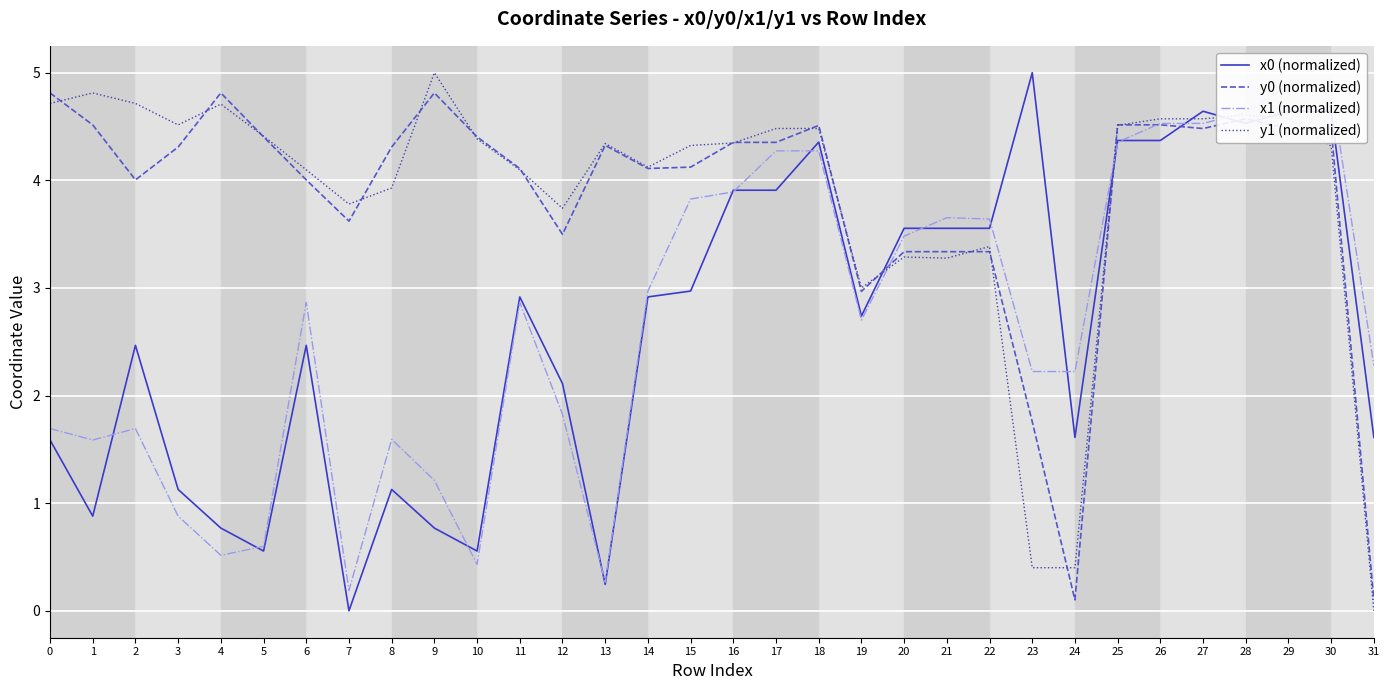

What is the value of the y0 (normalized) point at the 30th from the left?

4.5